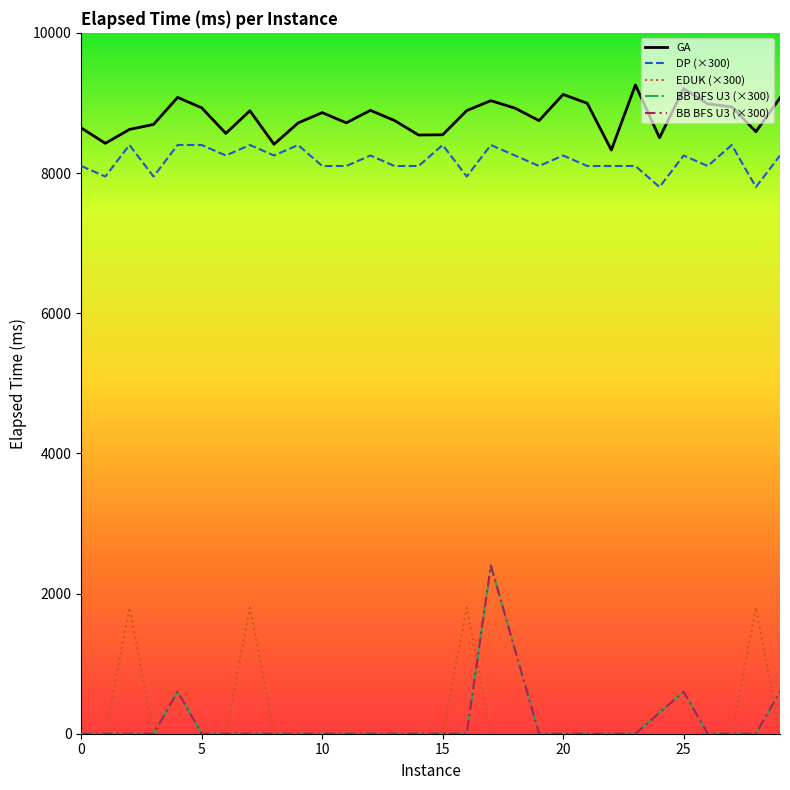

True or false: BB DFS U3 (×300) and DP (×300) cross at least once.

False